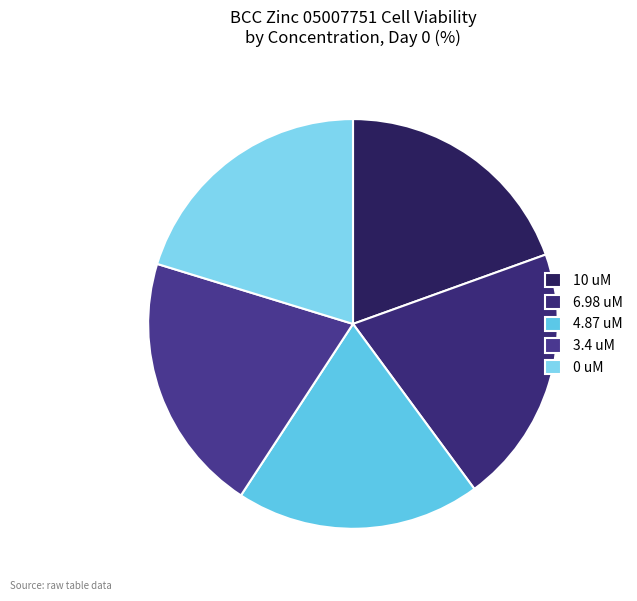

What percentage is NOT represented by 4.87 uM?

80.7%